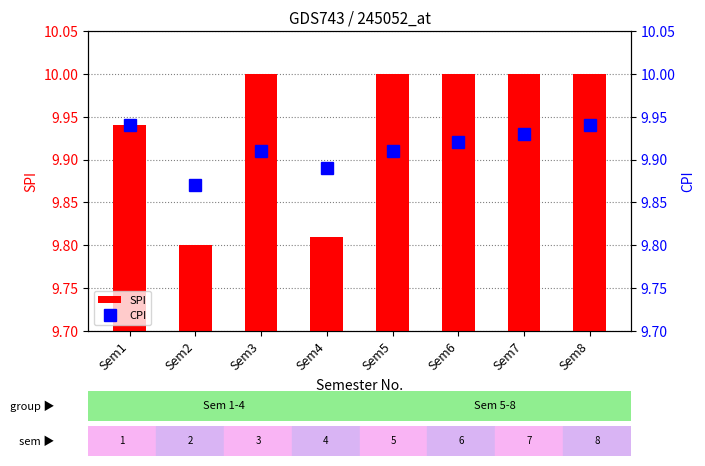

What is the value of the SPI bar at the 5th from the left?

10.0